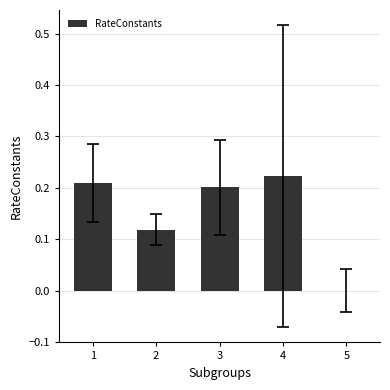

What is the sum of all values?

0.8